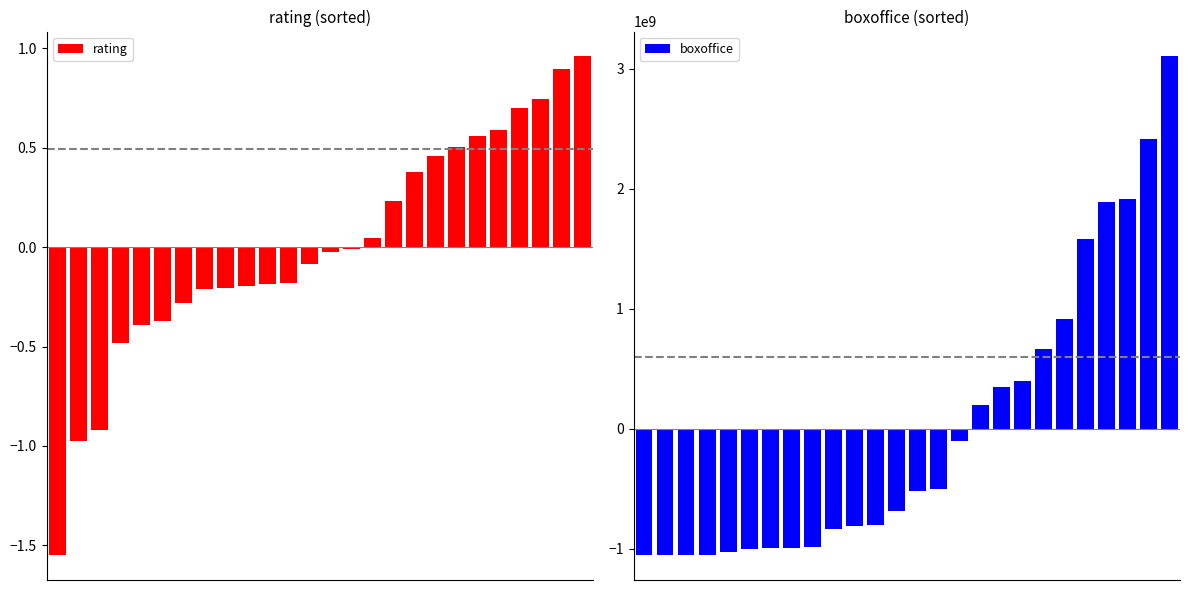

List the labels in order of boxoffice value, largest first.

25, 24, 23, 22, 21, 20, 19, 18, 17, 16, 15, 14, 13, 12, 11, 10, 9, 8, 7, 6, 5, 4, 0, 1, 2, 3